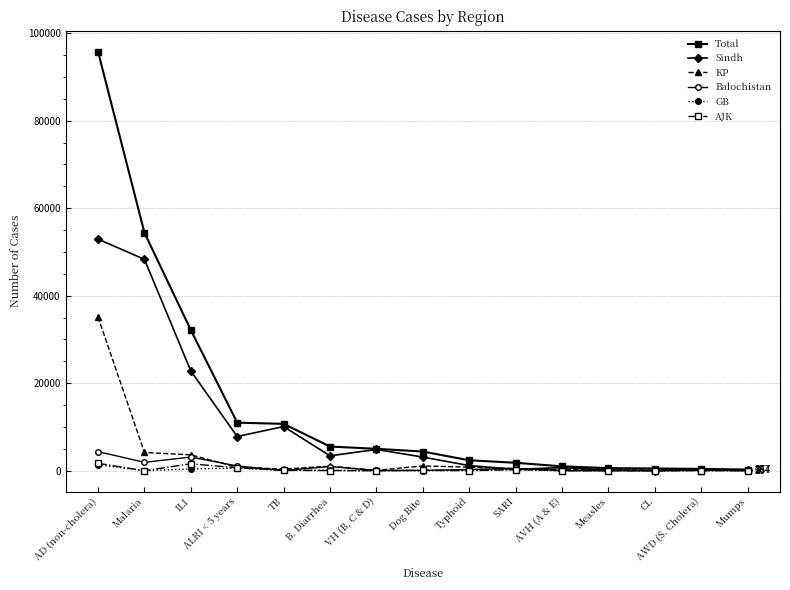

List the labels in order of AJK value, smallest first.

CL, Mumps, Malaria, VH (B, C & D), Typhoid, Measles, AVH (A & E), AWD (S. Cholera), B. Diarrhea, TB, Dog Bite, SARI, ALRI < 5 years, ILI, AD (non-cholera)